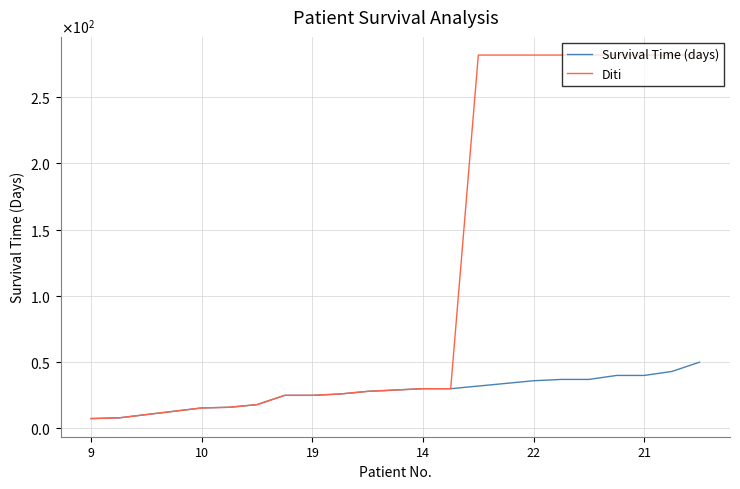

Does the chart display data point markers on the line(s)?

No